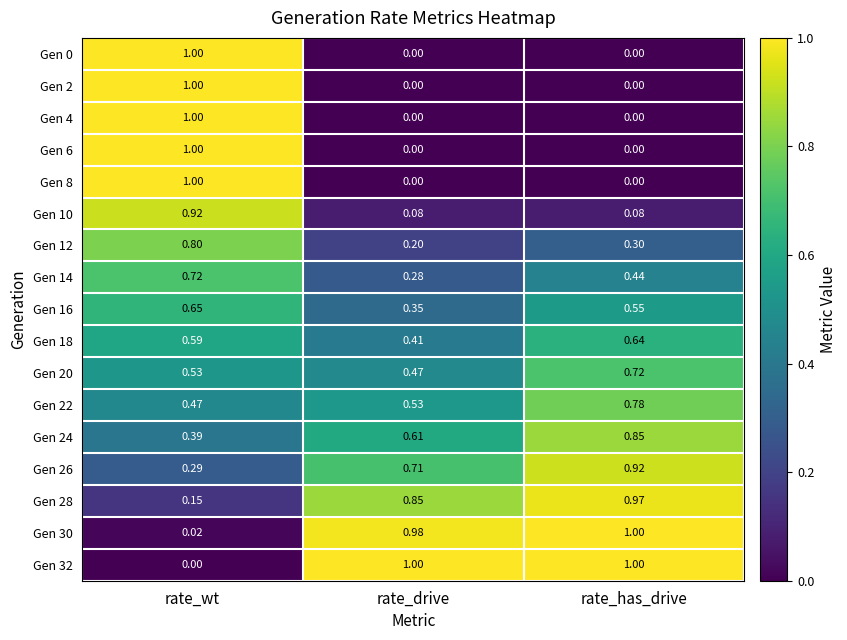

At which category is the sum across all series the highest?

rate_wt